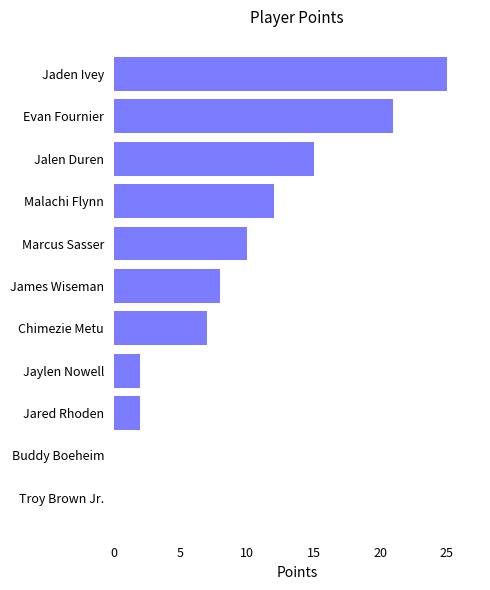

Where is the data nearest to the value 12?

Malachi Flynn